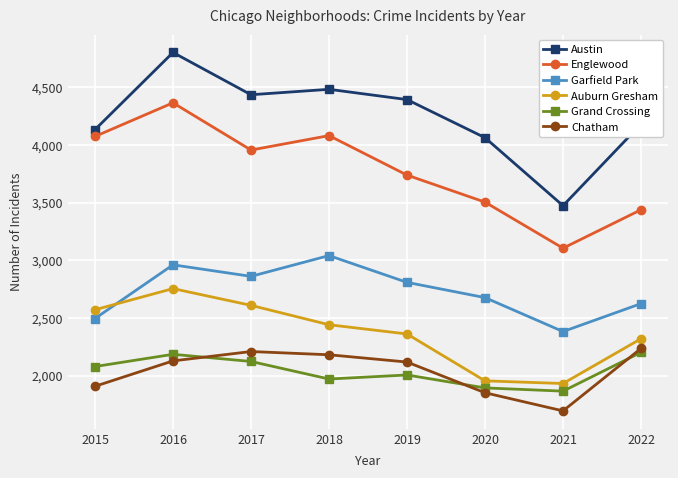

List the series in order of their peak value, highest first.

Austin, Englewood, Garfield Park, Auburn Gresham, Chatham, Grand Crossing